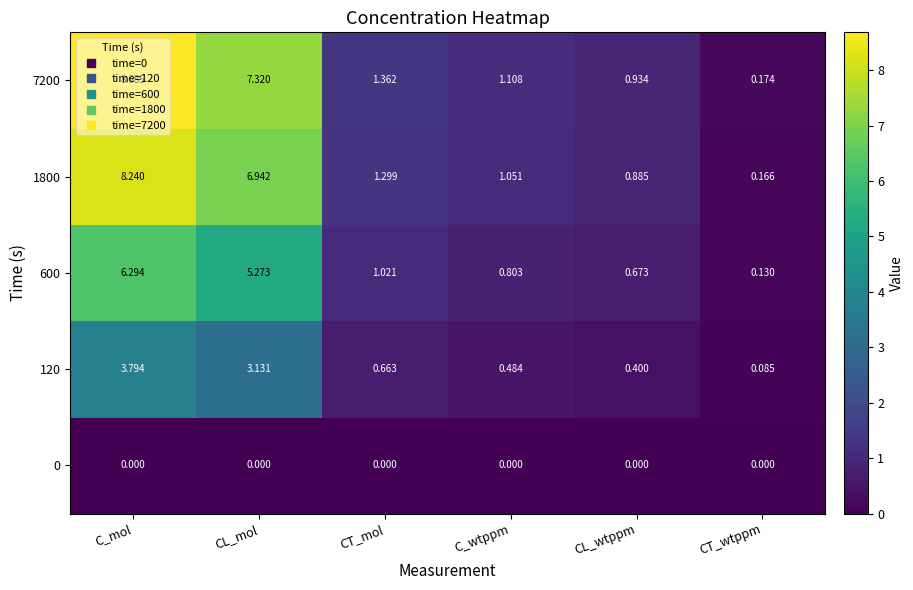

Which category has the highest value in the 7200 series?

C_mol